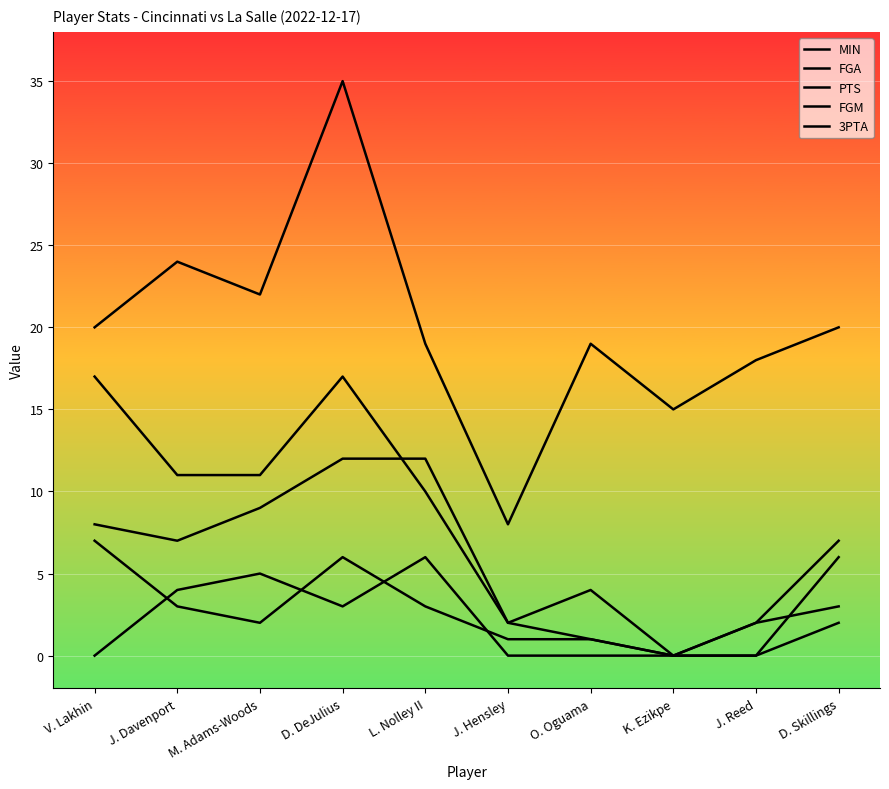

Does the chart display data point markers on the line(s)?

No